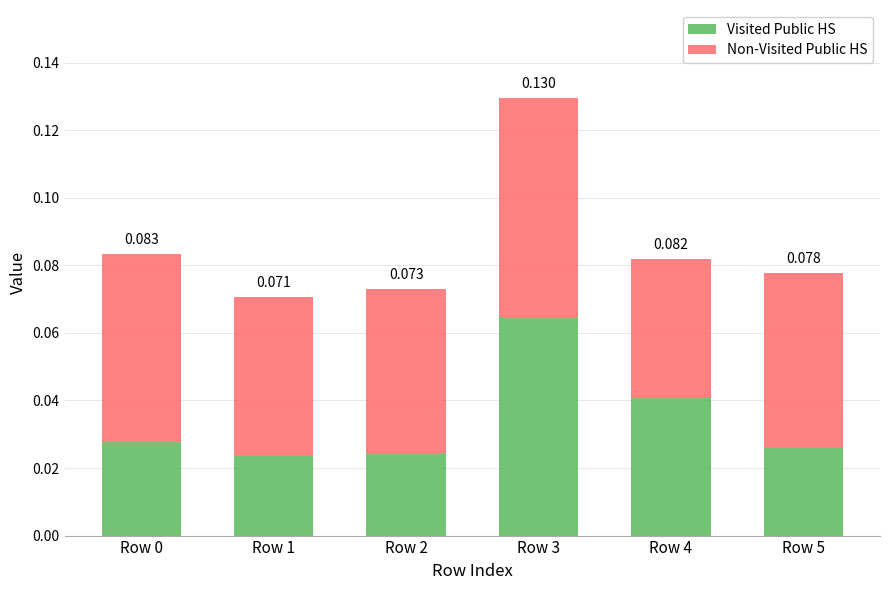

At which label does Visited Public HS reach its peak?

Row 3